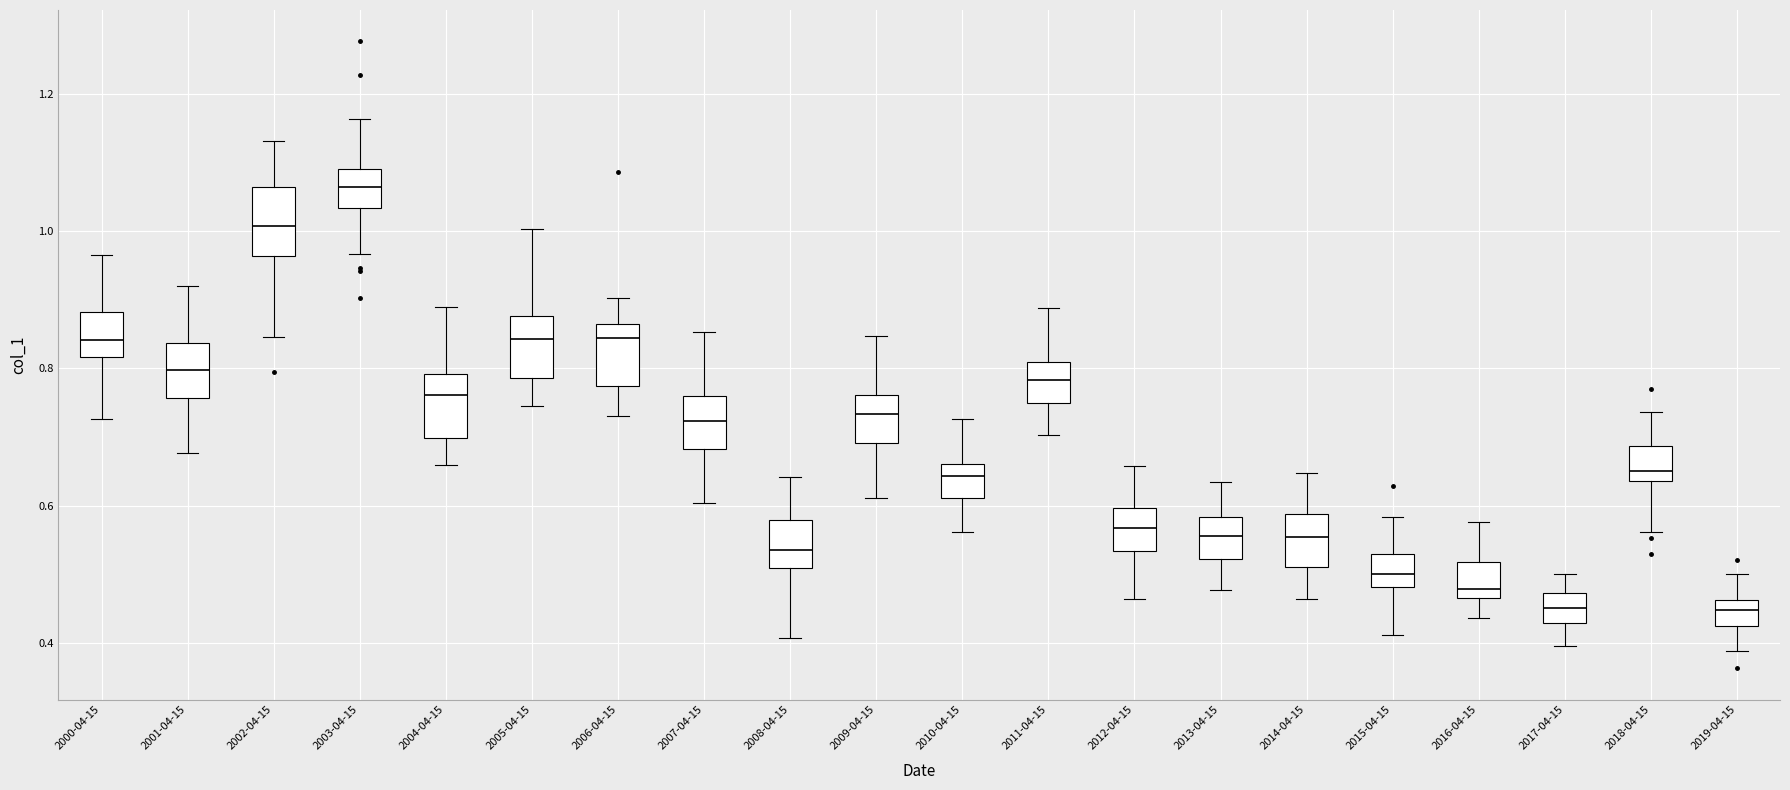

Reading left to right, read every box against the y-axis: the position of its median line, the range the box covers, and the ends of its whiskers. The values are not printed on the chart, so give them approximately, as read against the axis.

2000-04-15: median 0.84, box 0.82 to 0.88, whiskers 0.72 to 0.96
2001-04-15: median 0.80, box 0.76 to 0.84, whiskers 0.68 to 0.92
2002-04-15: median 1.00, box 0.96 to 1.06, whiskers 0.84 to 1.14
2003-04-15: median 1.06, box 1.04 to 1.10, whiskers 0.96 to 1.16
2004-04-15: median 0.76, box 0.70 to 0.80, whiskers 0.66 to 0.88
2005-04-15: median 0.84, box 0.78 to 0.88, whiskers 0.74 to 1.00
2006-04-15: median 0.84, box 0.78 to 0.86, whiskers 0.74 to 0.90
2007-04-15: median 0.72, box 0.68 to 0.76, whiskers 0.60 to 0.86
2008-04-15: median 0.54, box 0.50 to 0.58, whiskers 0.40 to 0.64
2009-04-15: median 0.74, box 0.70 to 0.76, whiskers 0.62 to 0.84
2010-04-15: median 0.64, box 0.62 to 0.66, whiskers 0.56 to 0.72
2011-04-15: median 0.78, box 0.74 to 0.80, whiskers 0.70 to 0.88
2012-04-15: median 0.56, box 0.54 to 0.60, whiskers 0.46 to 0.66
2013-04-15: median 0.56, box 0.52 to 0.58, whiskers 0.48 to 0.64
2014-04-15: median 0.56, box 0.50 to 0.58, whiskers 0.46 to 0.64
2015-04-15: median 0.50, box 0.48 to 0.52, whiskers 0.42 to 0.58
2016-04-15: median 0.48, box 0.46 to 0.52, whiskers 0.44 to 0.58
2017-04-15: median 0.46, box 0.42 to 0.48, whiskers 0.40 to 0.50
2018-04-15: median 0.66, box 0.64 to 0.68, whiskers 0.56 to 0.74
2019-04-15: median 0.44, box 0.42 to 0.46, whiskers 0.38 to 0.50